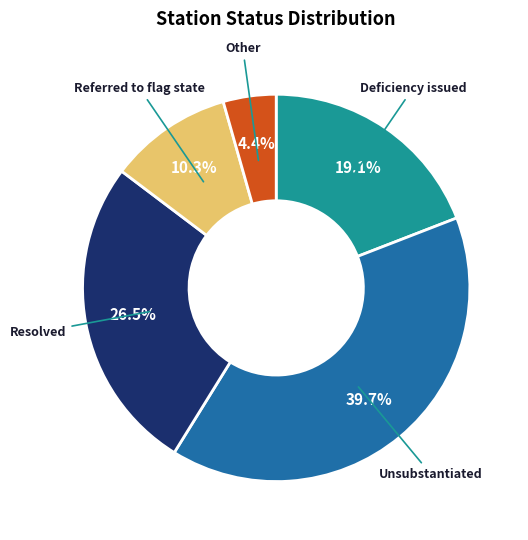

How many slices are in this pie chart?

5